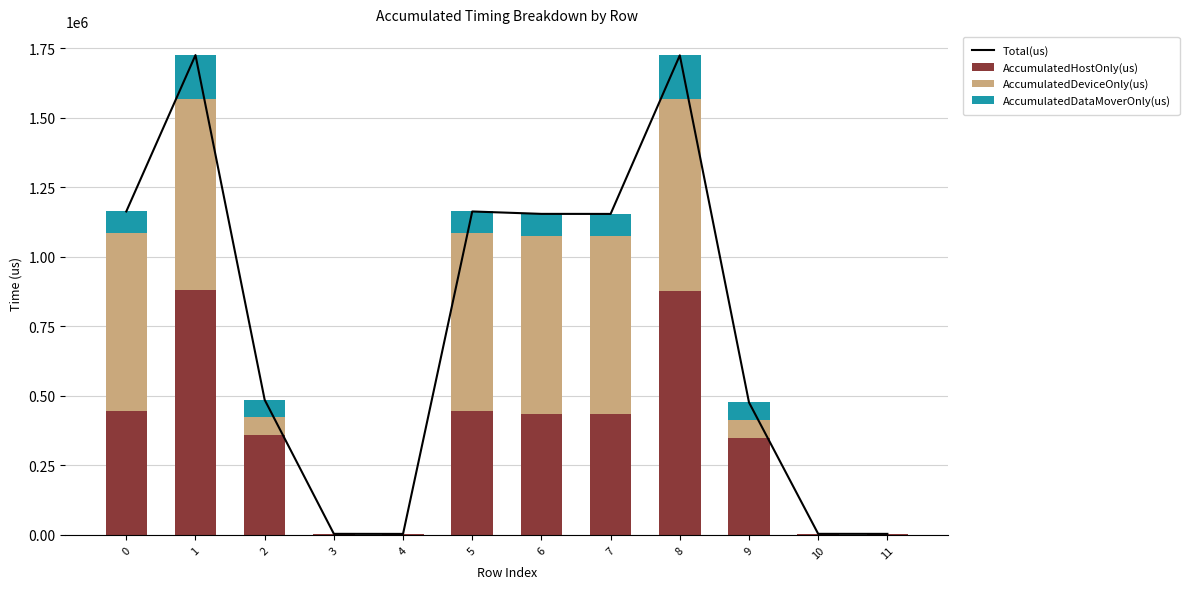

Which category has the highest value in the AccumulatedHostOnly(us) series?

1